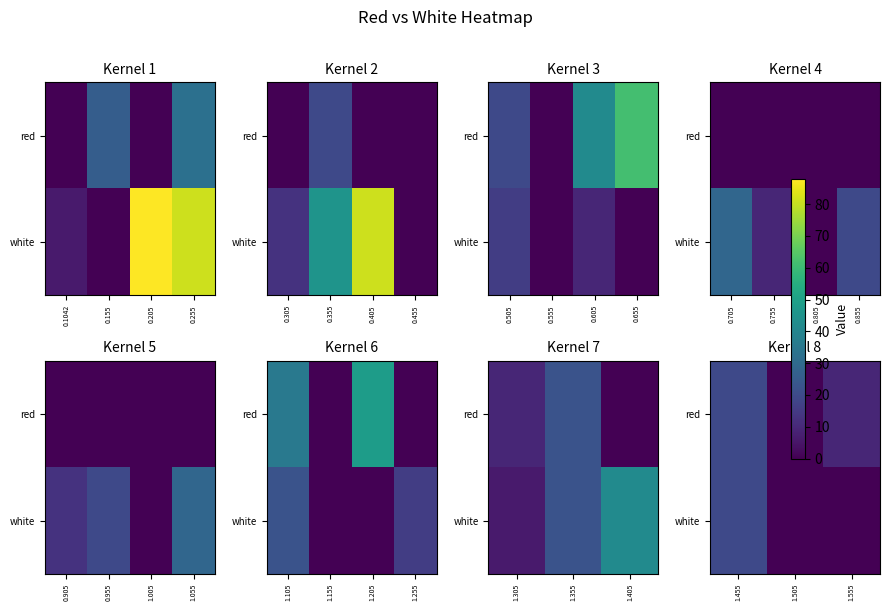

How many values in red are above zero?

2